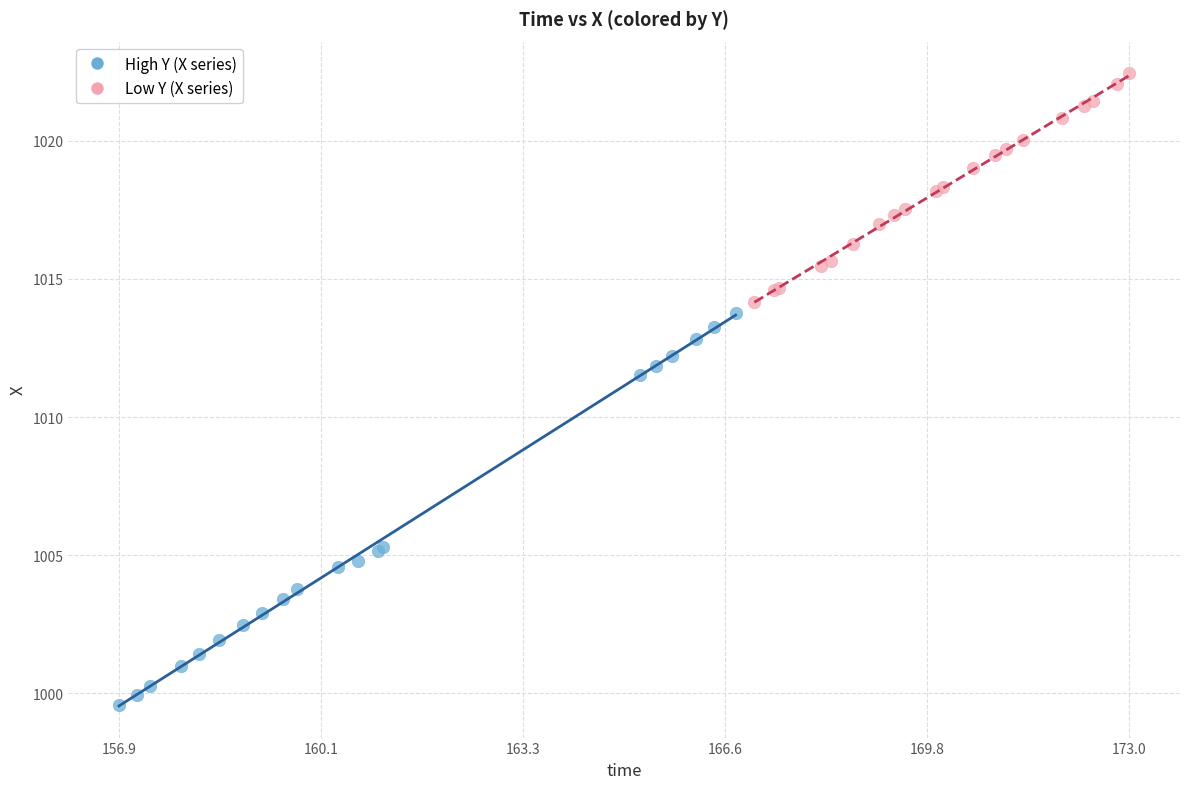

Which series contains the highest Y value?

Low Y (X series)